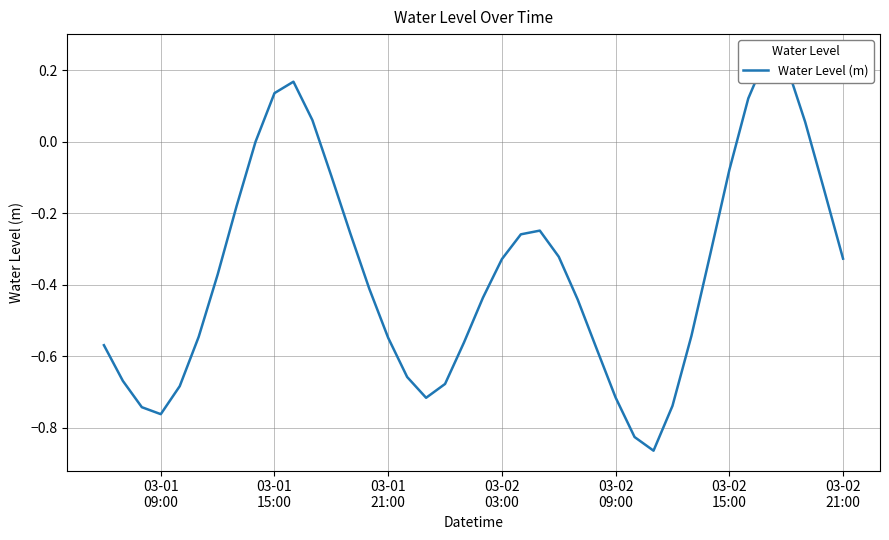

How many values are below 0?

32